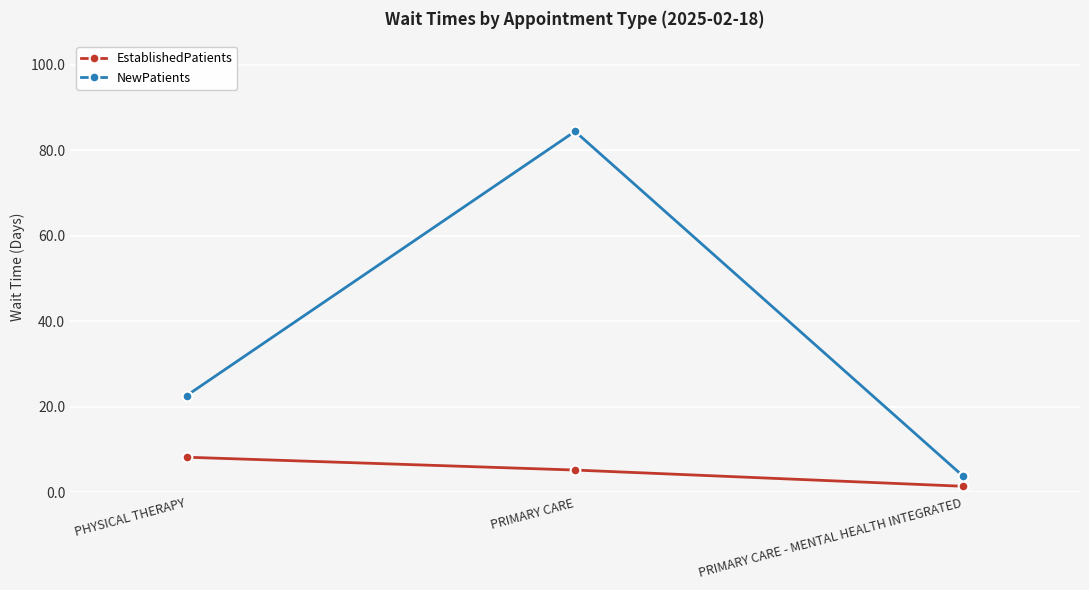

What are all the series names shown in the legend?

EstablishedPatients, NewPatients